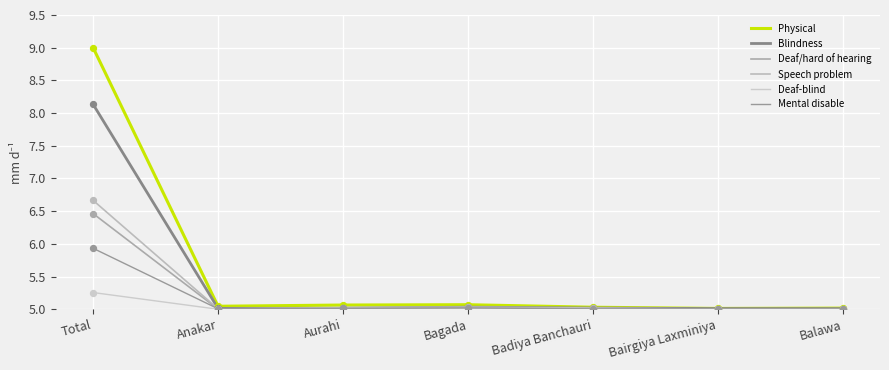

At how many categories does at least one series exceed 6?

1